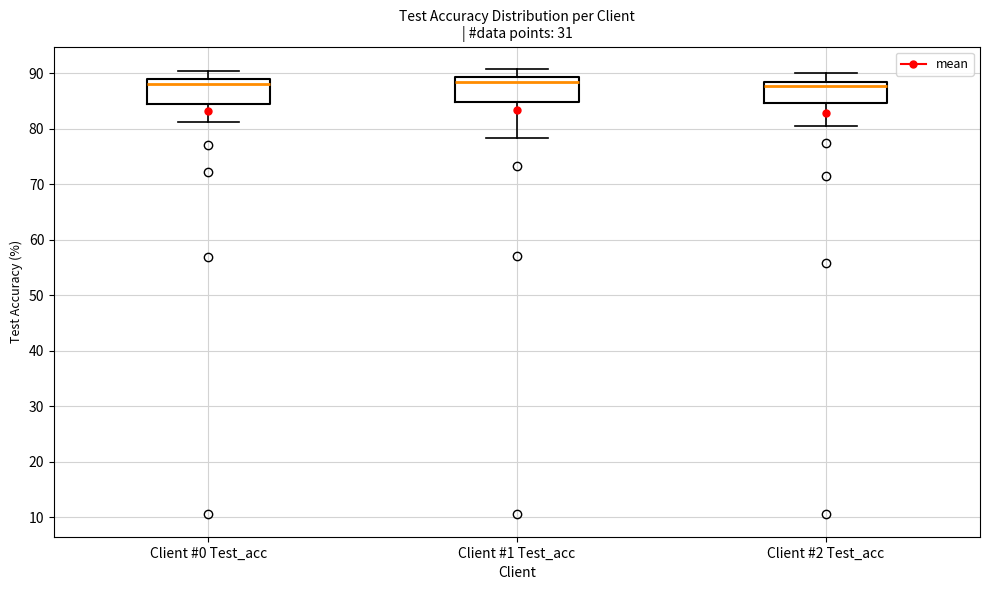

Where is the upper edge of the box for Client #2 Test_acc on the y-axis? The values are not printed on the chart, so give them approximately, as read against the axis.

89